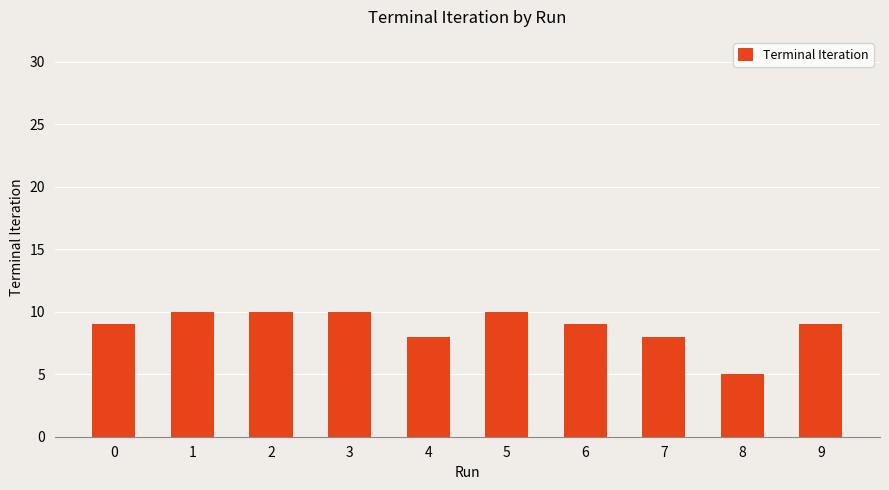

What is the ratio of the value at 1 to the value at 4?

1.2